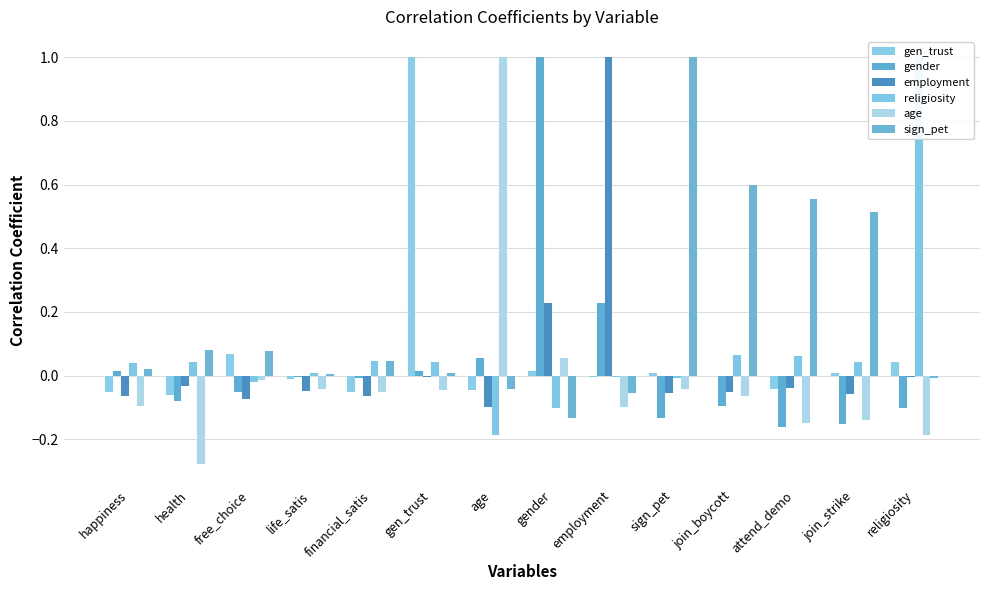

True or false: age has a value of -0.1 at join_strike.

True